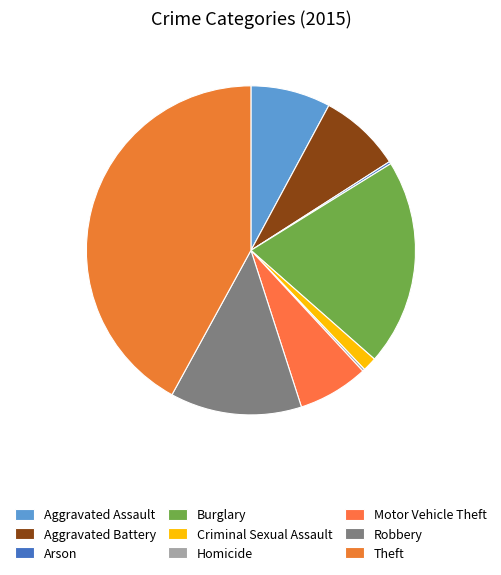

How many segments does this pie chart have?

9